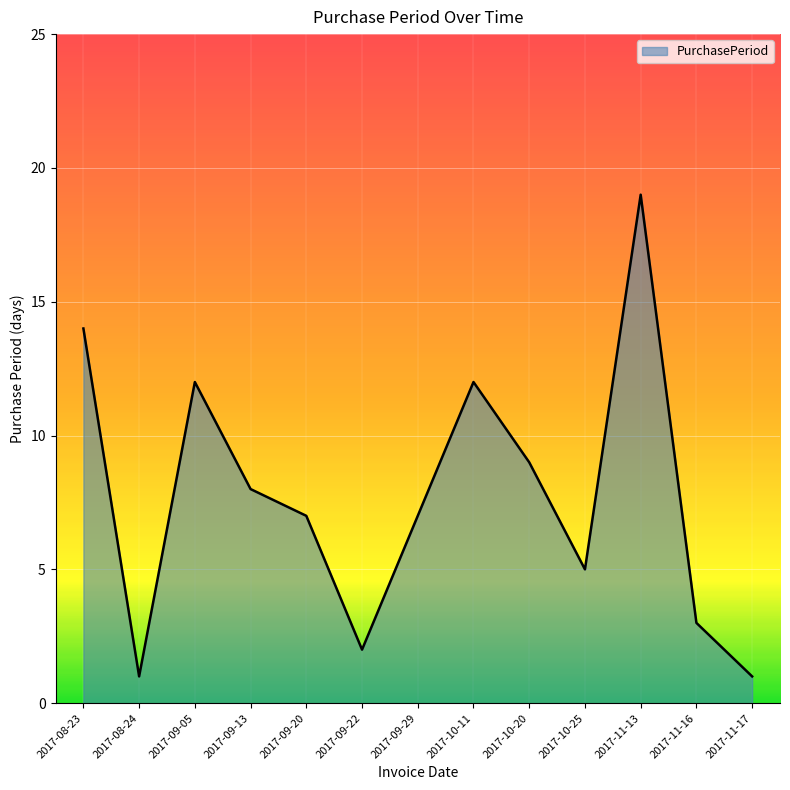

What is the change in value from 2017-10-20 to 2017-10-25?

-4